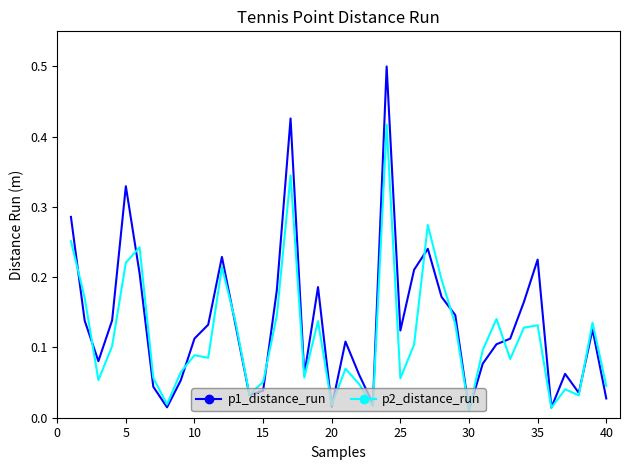

What is the maximum value shown in the chart?

0.5